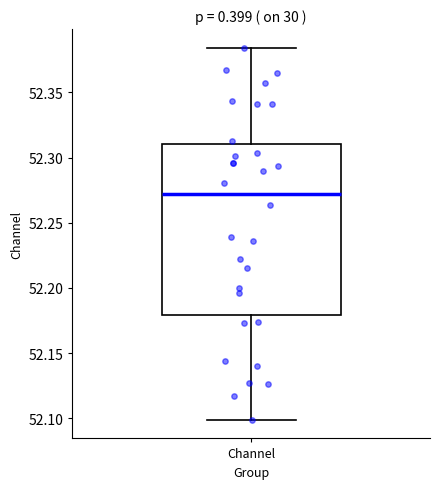

Where does the upper whisker of the box for Channel end on the y-axis? The values are not printed on the chart, so give them approximately, as read against the axis.

52.385